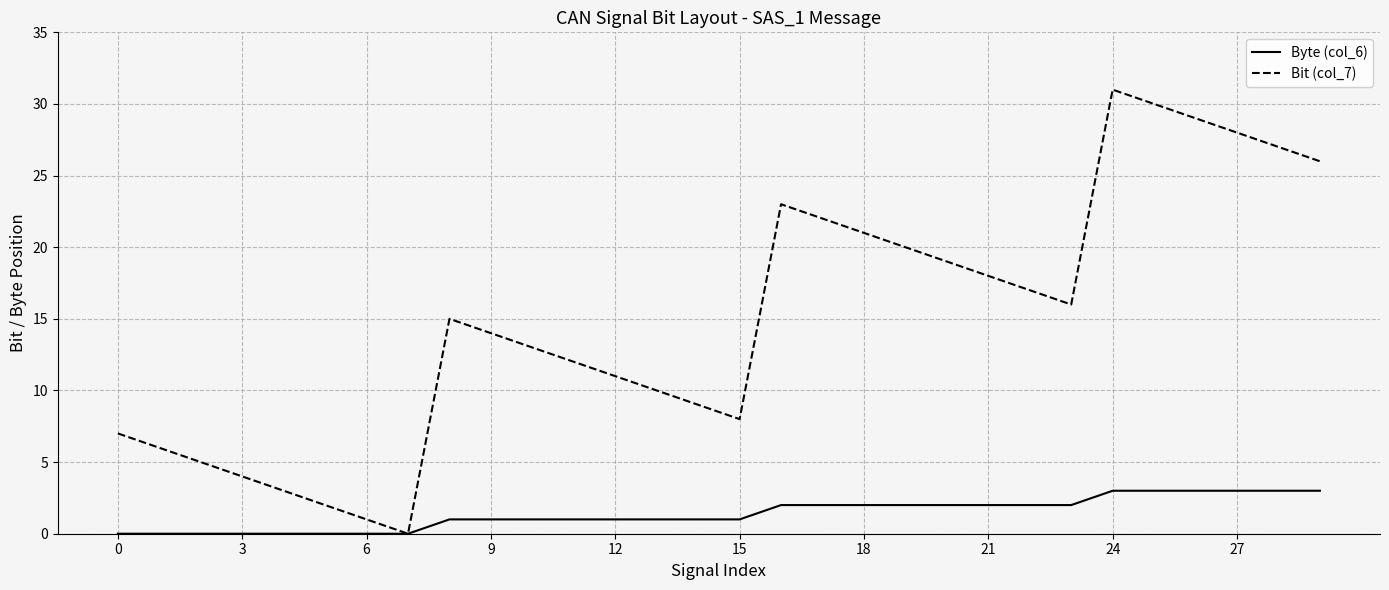

Rank the series by their average value, from lowest to highest.

Byte (col_6), Bit (col_7)